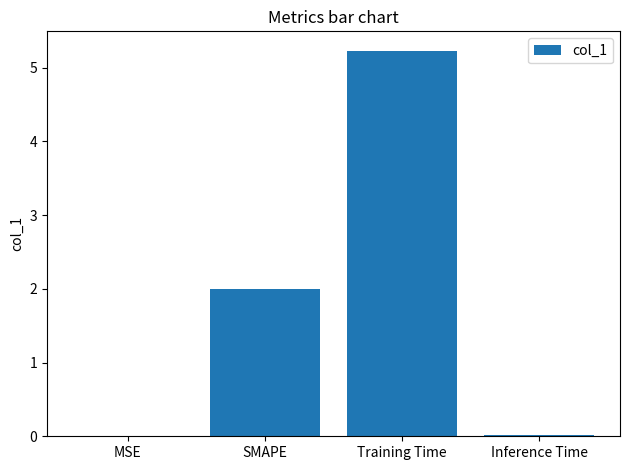

Are the bars horizontal?

No